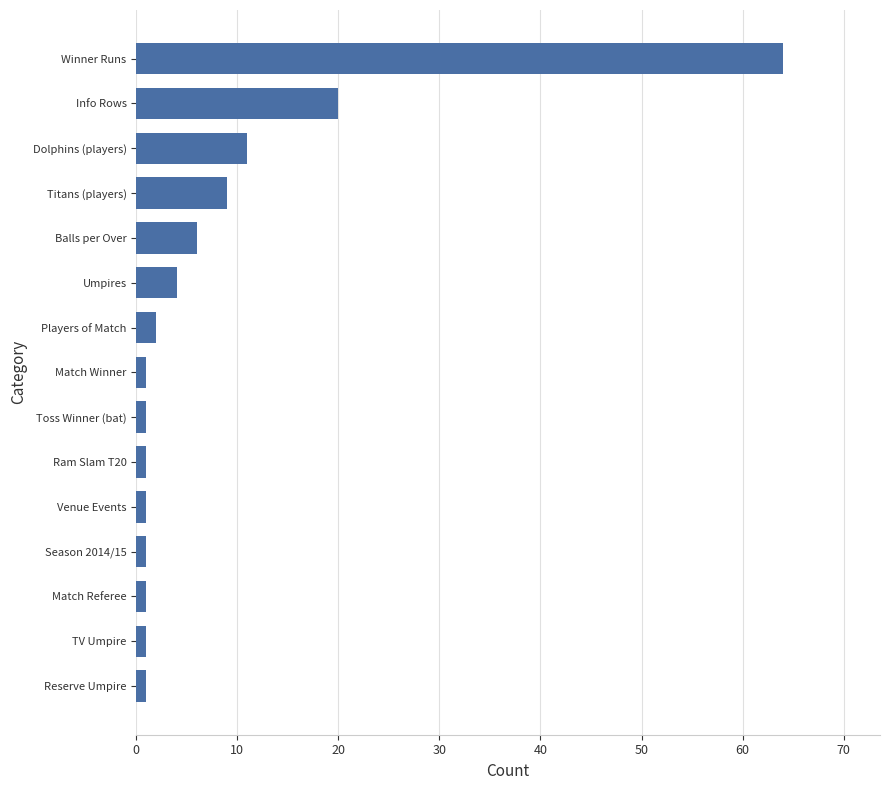

Count the number of categories in the chart.

15